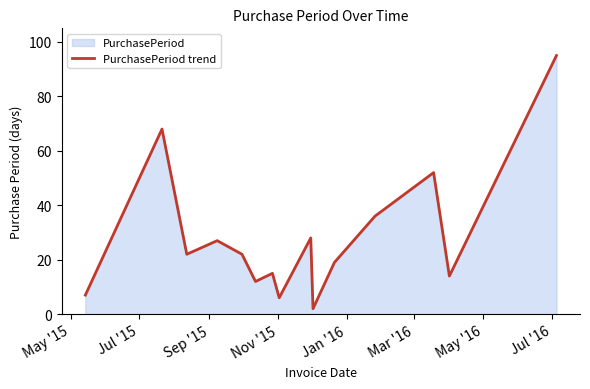

What is the difference between the maximum and minimum values?

93